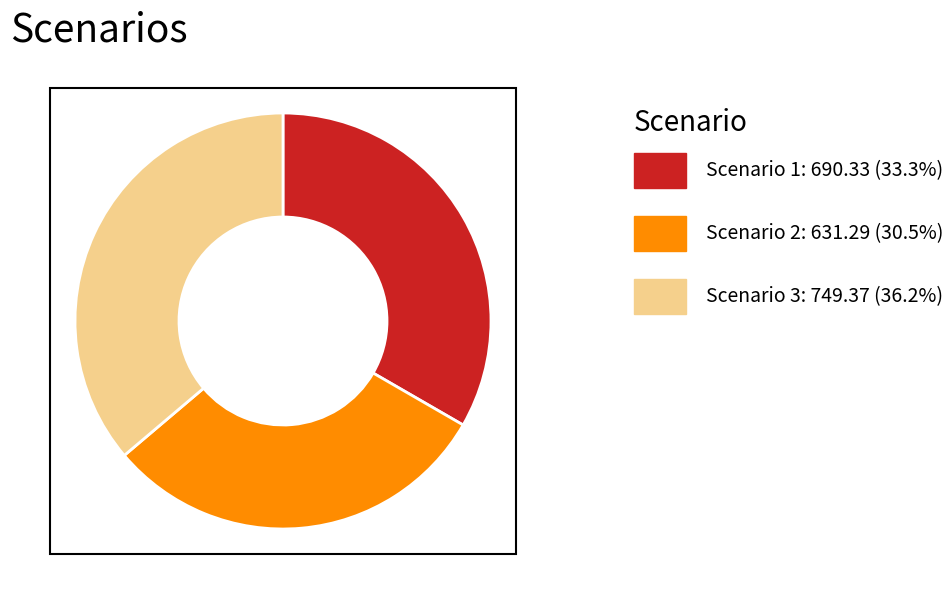

Does any single category account for the majority?

No